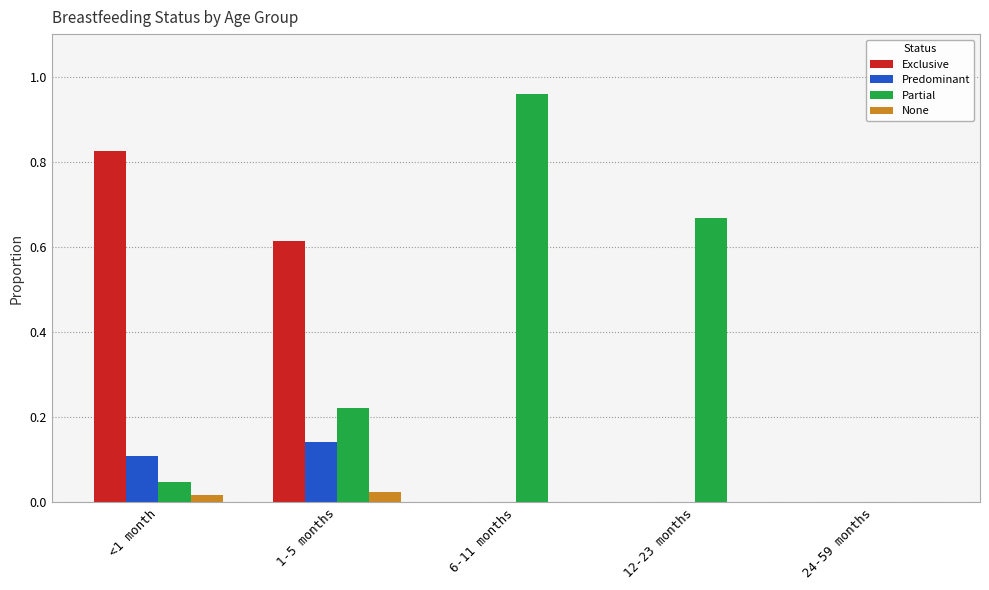

What is the sum of all Partial values?

1.9